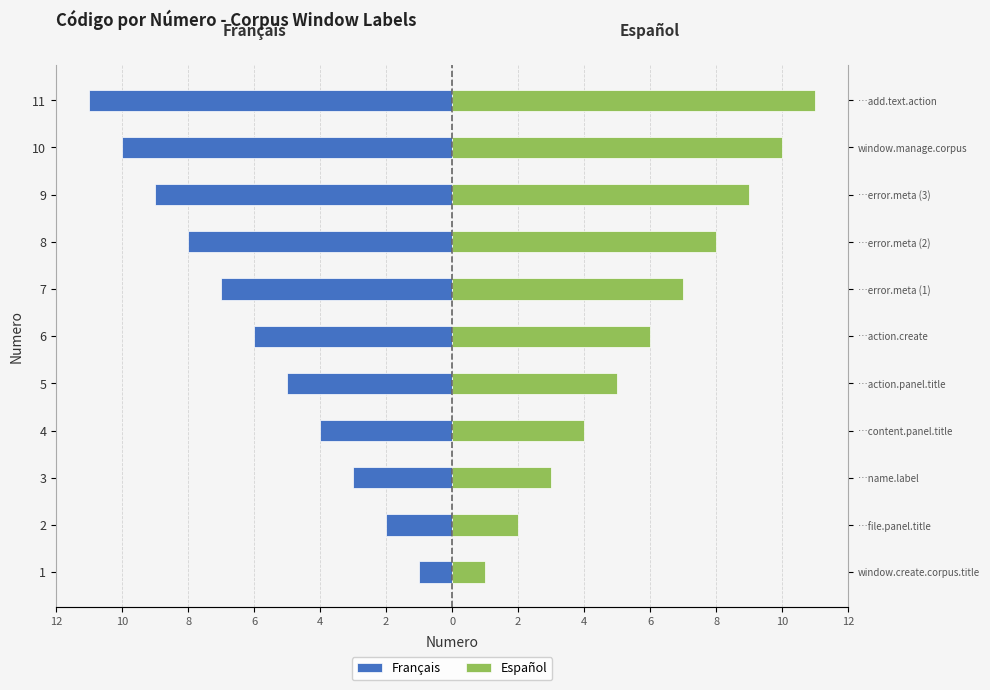

How many data points in Español are less than 6?

5